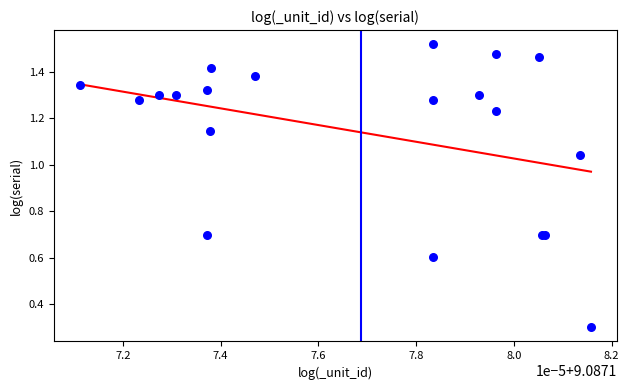

What Y value in the scatter plot is closest to 0?

0.3